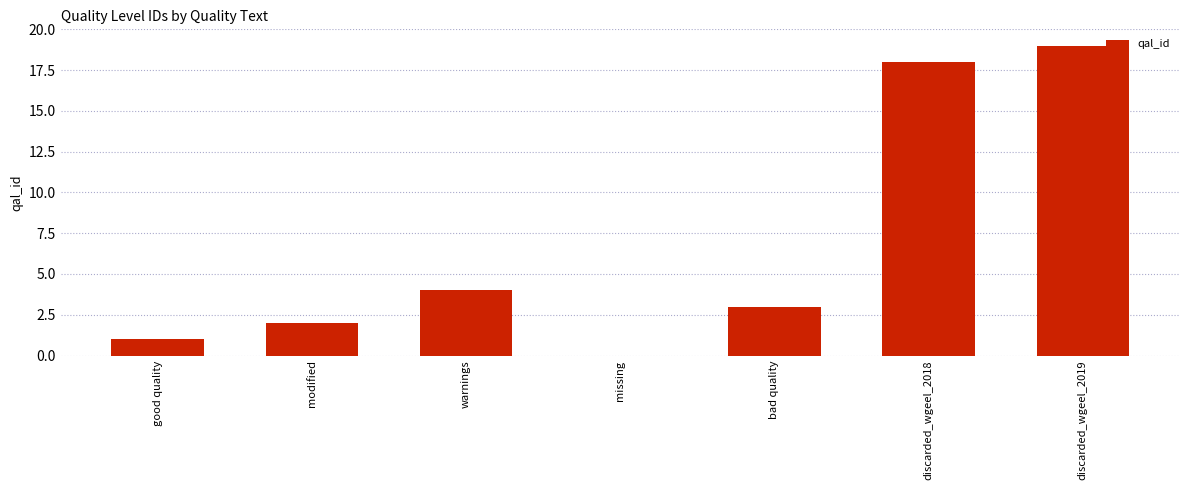

The value at bad quality is 3. True or false?

True